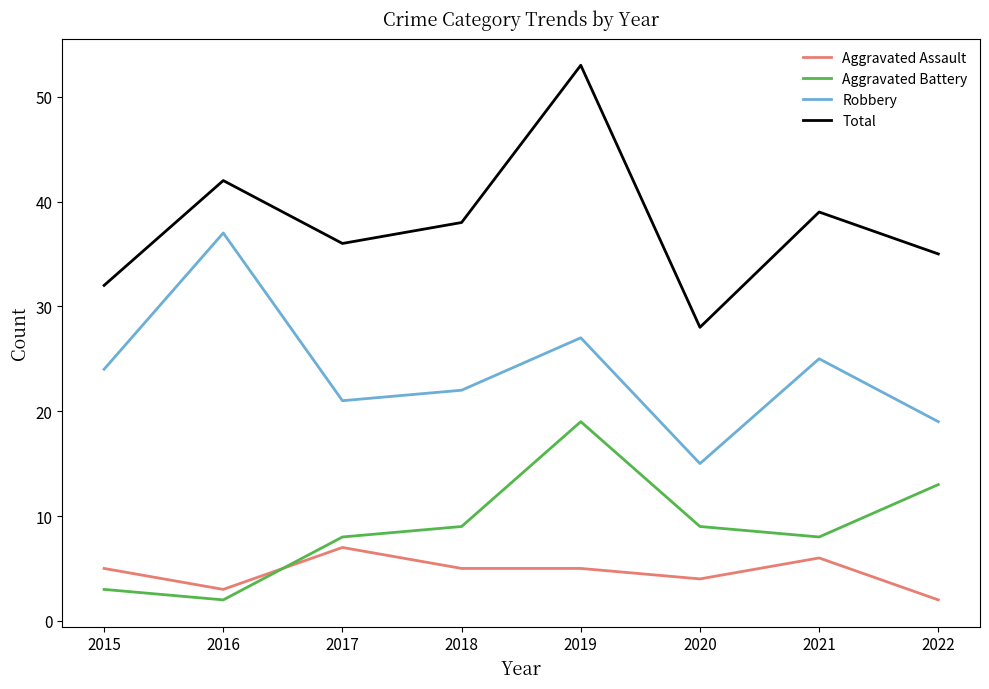

Reading left to right, list all the values displayed in this chart.

Aggravated Assault: 2015=5	2016=3	2017=7	2018=5	2019=5	2020=4	2021=6	2022=2
Aggravated Battery: 2015=3	2016=2	2017=8	2018=9	2019=19	2020=9	2021=8	2022=13
Robbery: 2015=24	2016=37	2017=21	2018=22	2019=27	2020=15	2021=25	2022=19
Total: 2015=32	2016=42	2017=36	2018=38	2019=53	2020=28	2021=39	2022=35